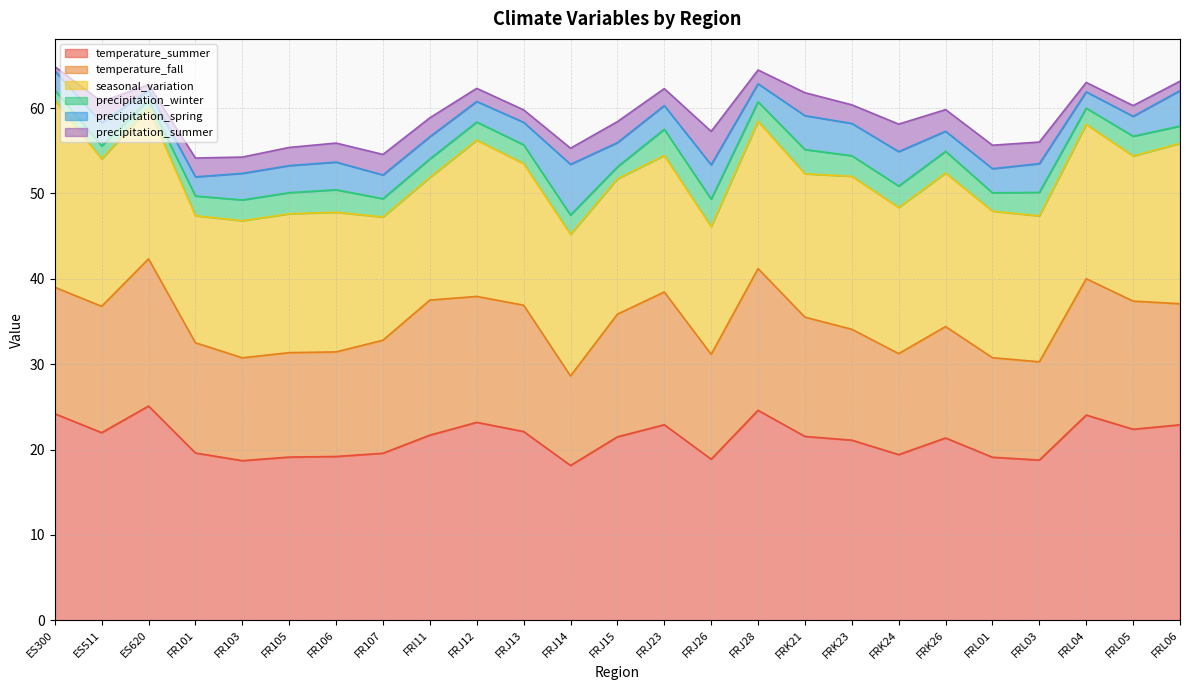

What is the greatest value displayed?

25.1